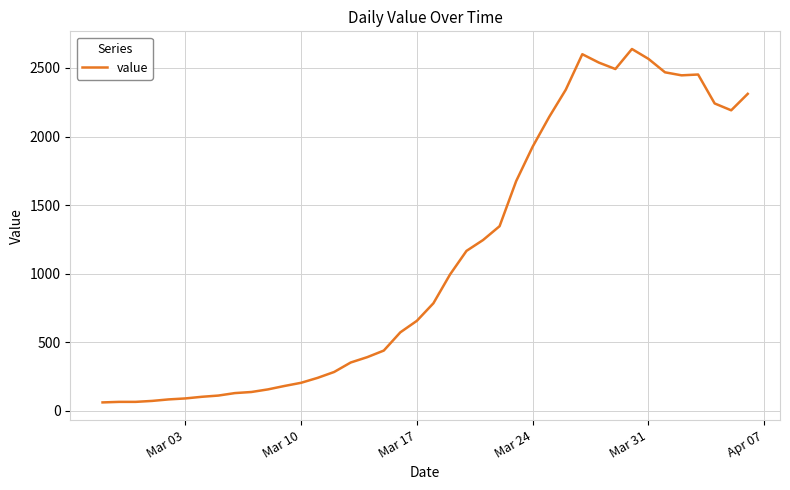

What is the smallest value displayed?

61